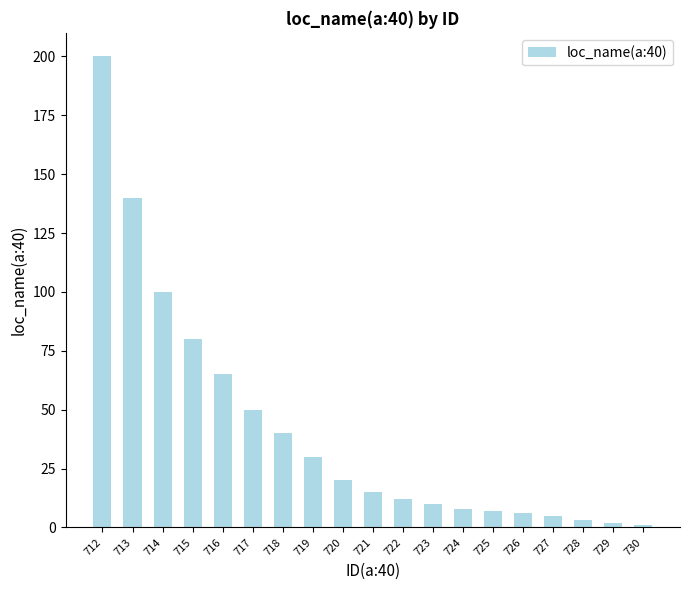

What is the sum of the values at 726 and 715?

86